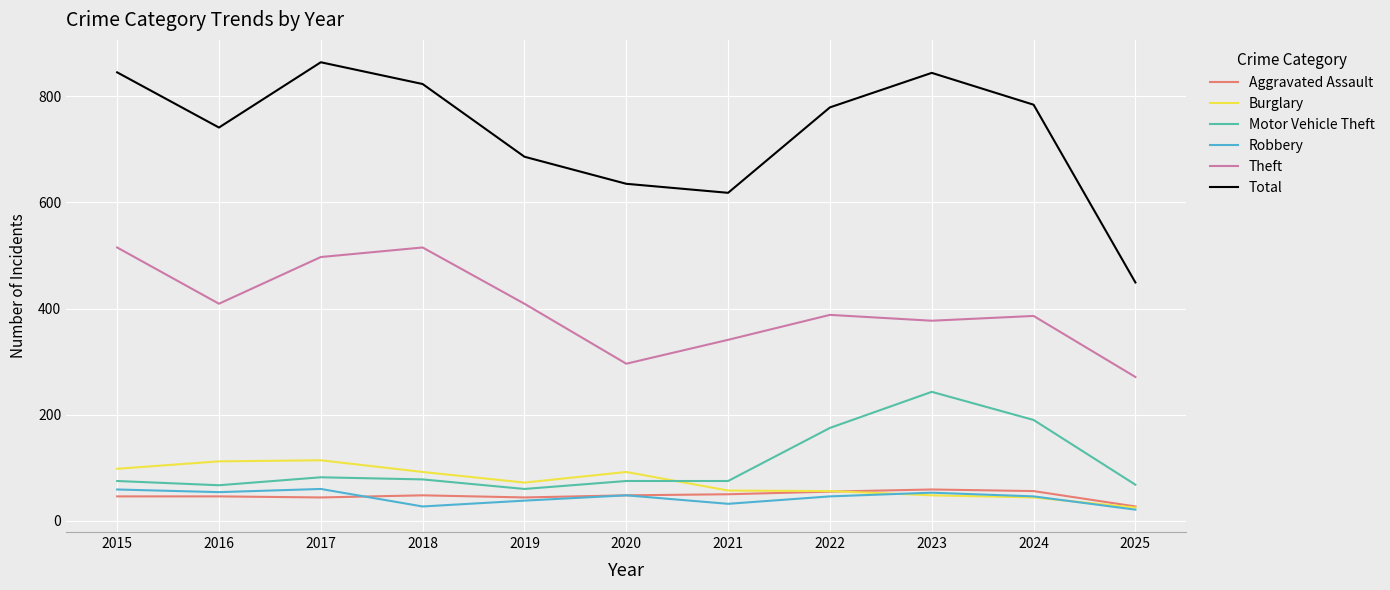

What is the highest value of the Total series?

864